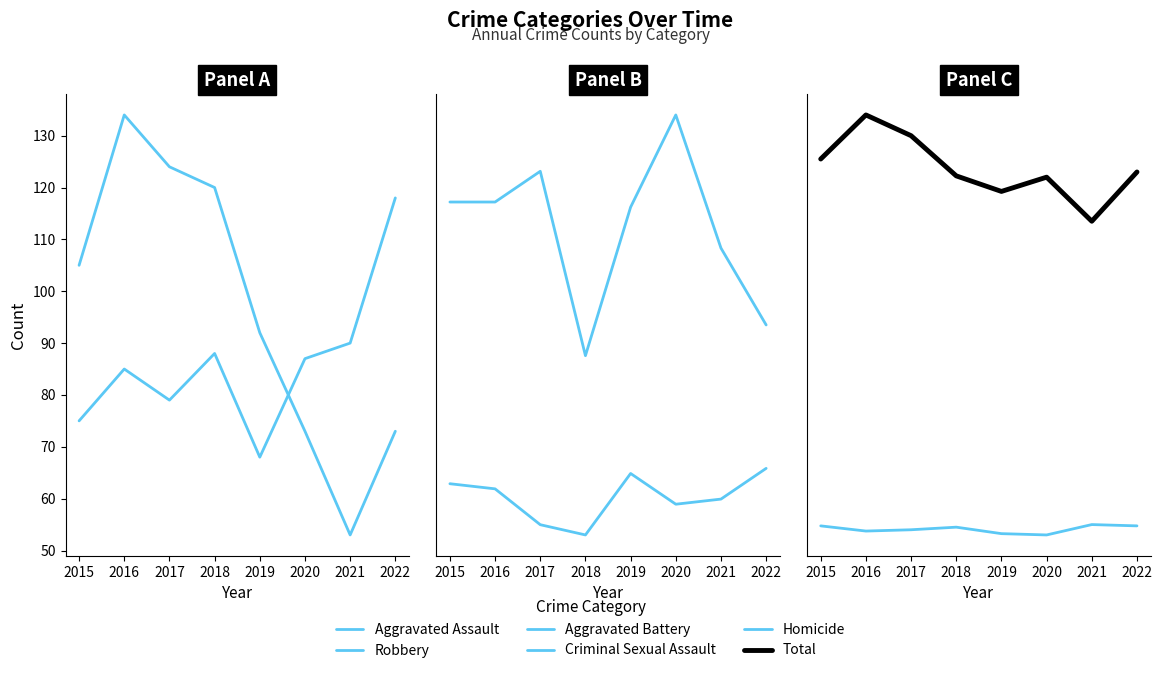

Reading left to right, list all the values displayed in this chart.

Aggravated Assault: 75	85	79	88	68	87	90	118
Robbery: 105	134	124	120	92	73	53	73
Aggravated Battery: 79	79	85	49	78	96	70	55
Criminal Sexual Assault: 24	23	16	14	26	20	21	27
Homicide: 9	5	6	8	3	2	10	9
Total: 292	326	310	279	267	278	244	282